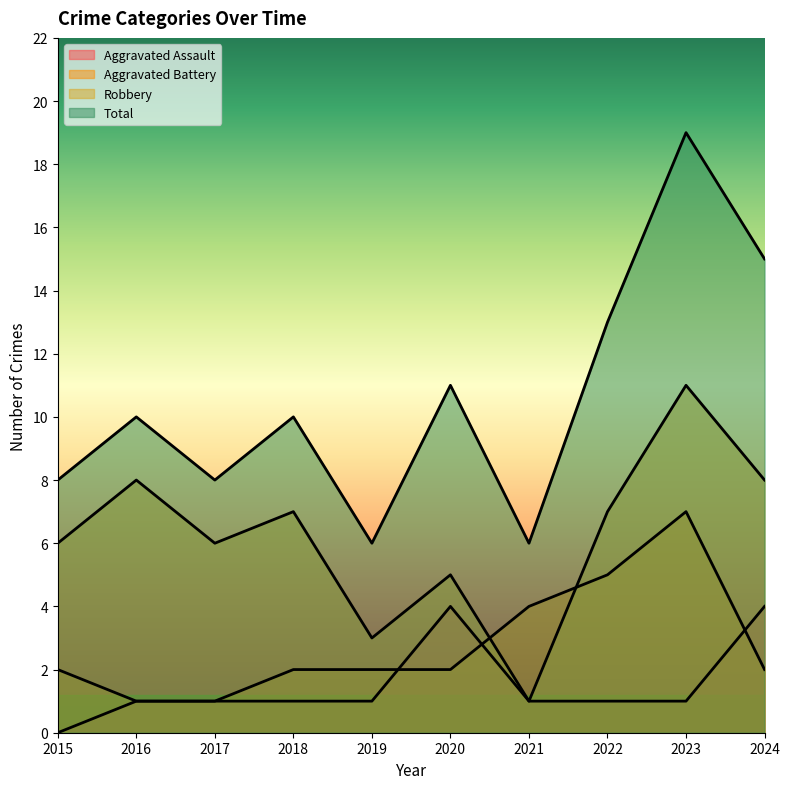

What is the sum of all Robbery values?

62